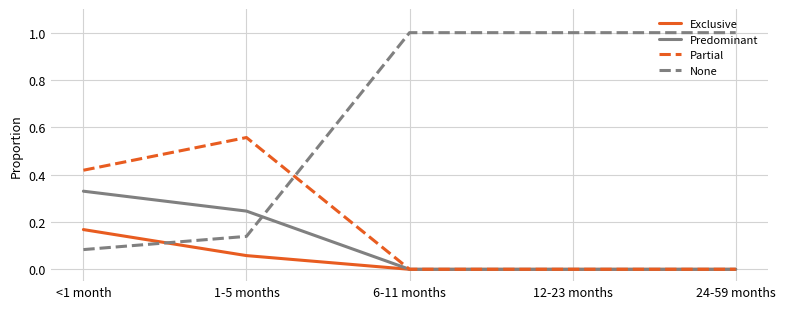

Where is None nearest to the value 0?

<1 month